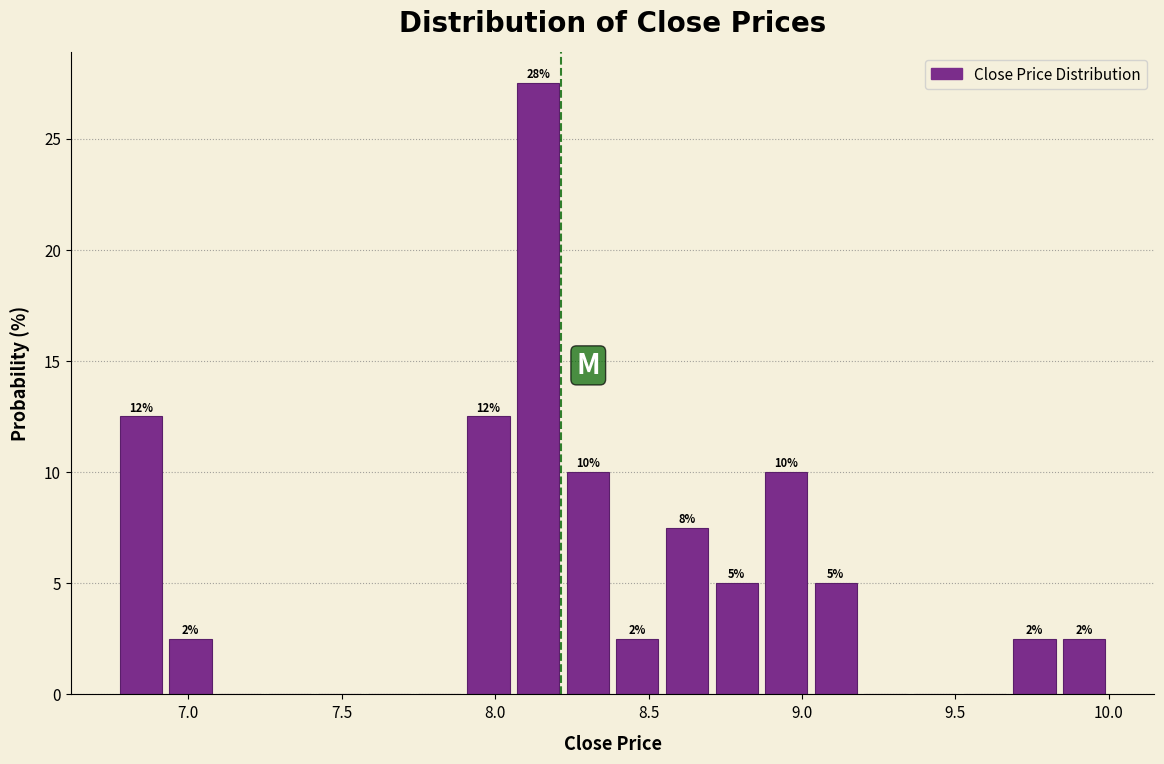

Around what value on the x-axis is the tallest bar? Give the approximate position of its centre, as read against the axis.

8.15